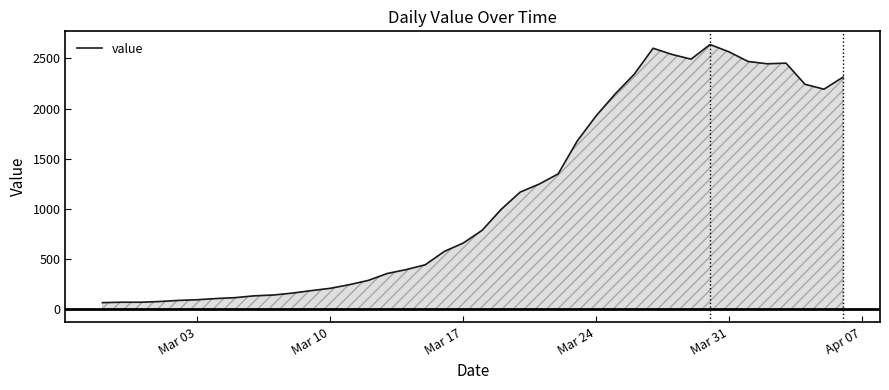

What is the difference between the maximum and minimum values?

2578